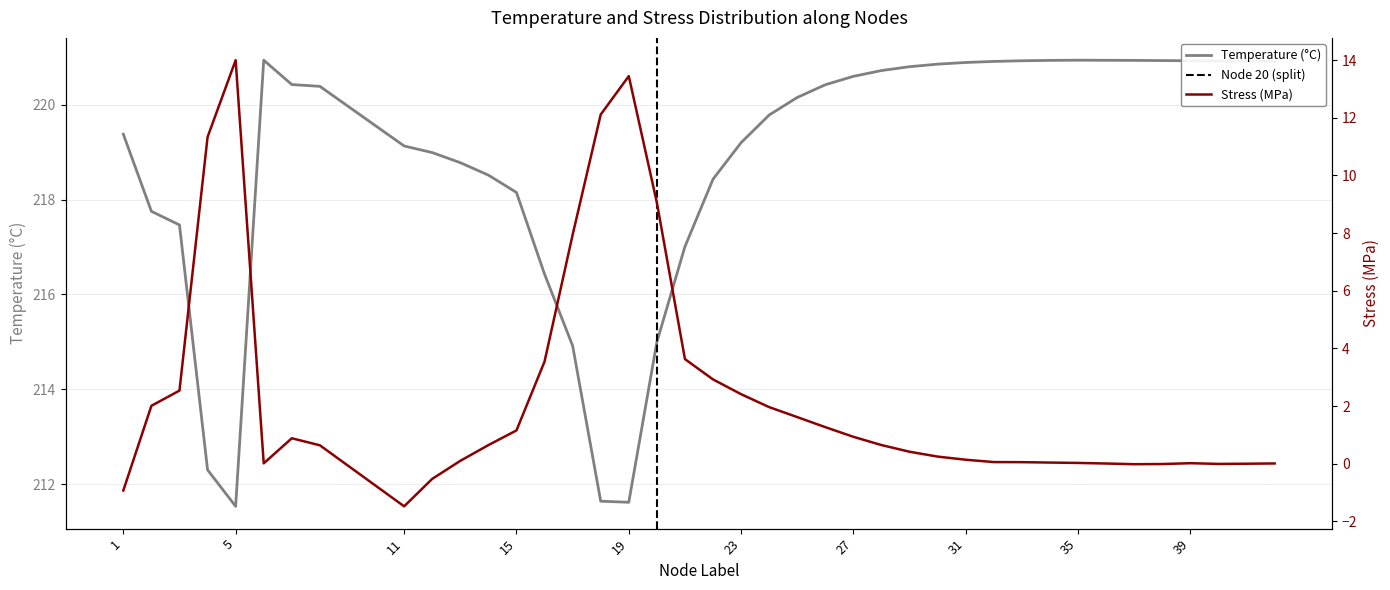

How many data points does each series have?

40